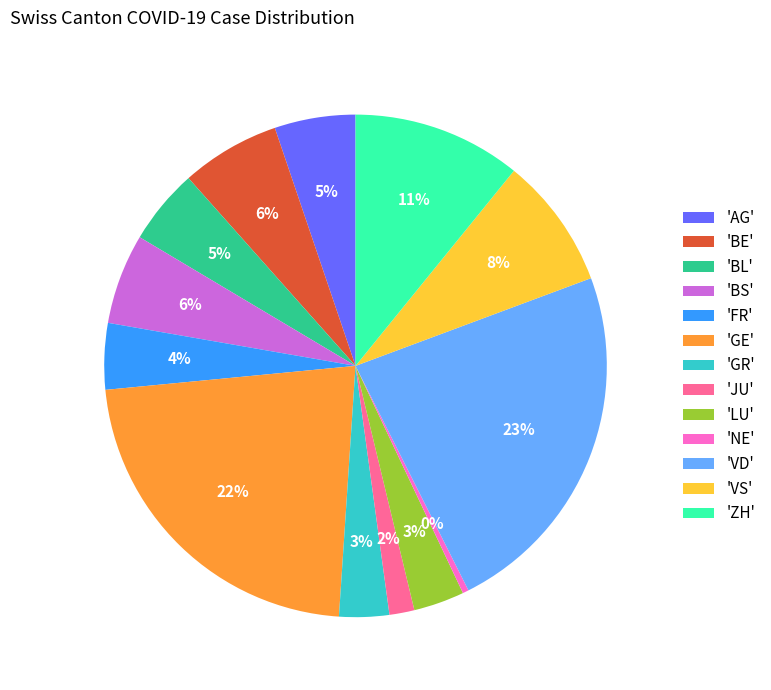

Is there any slice that represents more than half of the pie?

No